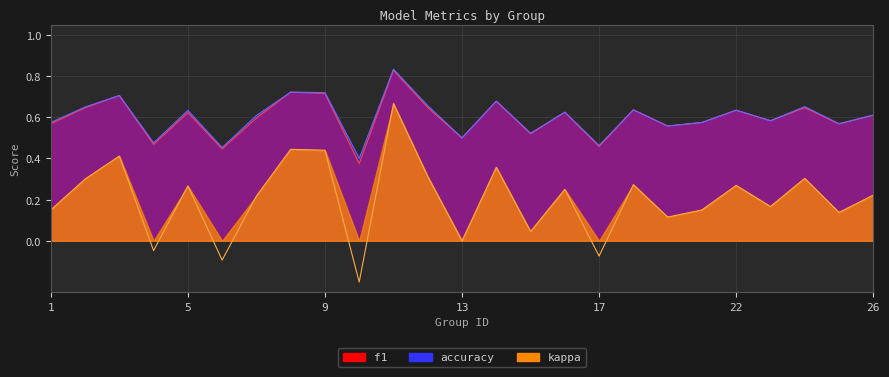

At which category is the sum across all series the highest?

11